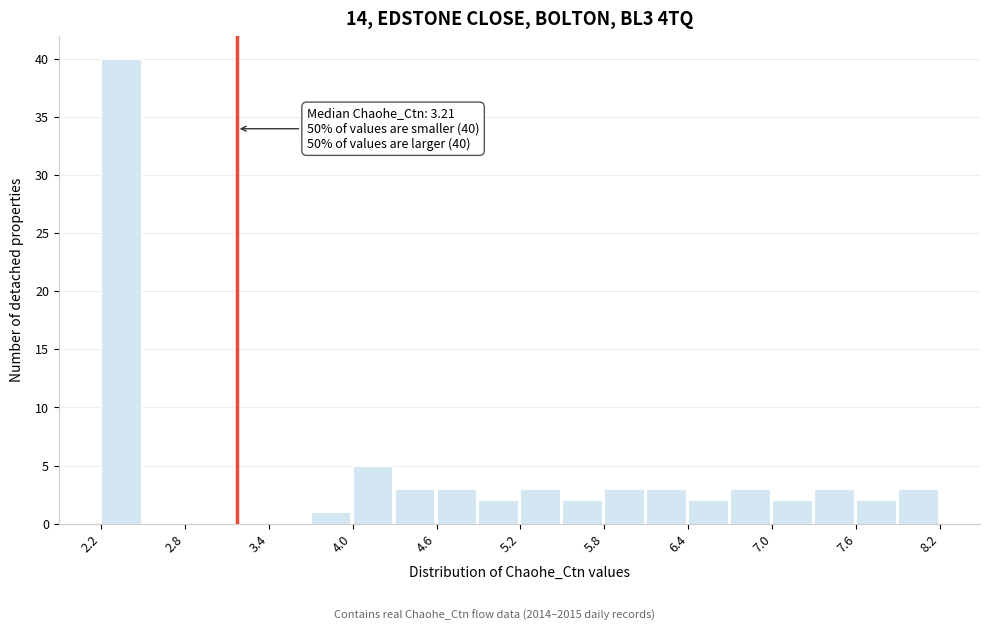

Read against the x-axis, roughly where is the centre of the tallest bar?

2.4